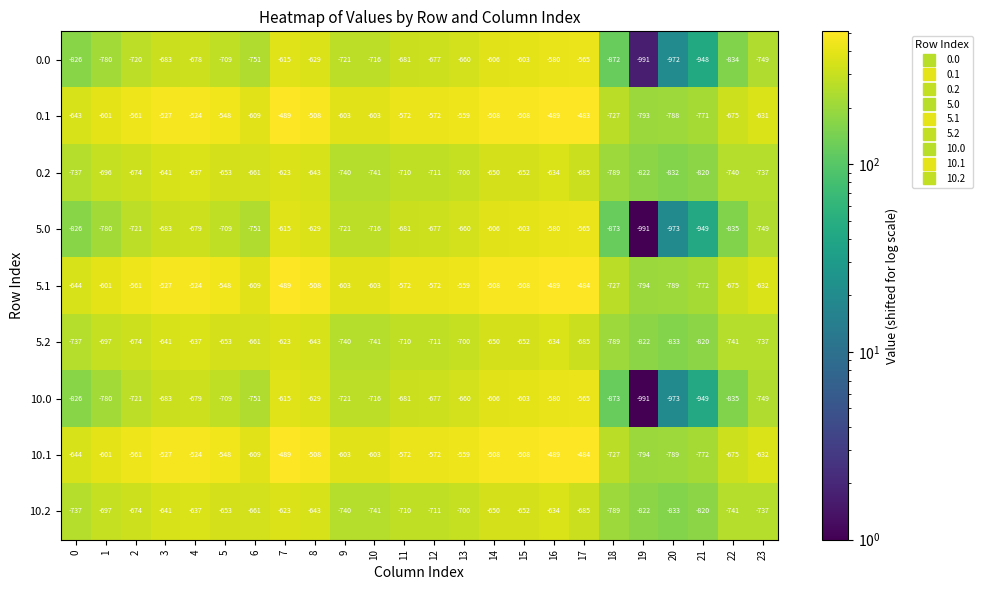

What is the spread (max minus min) of values at 19?

198